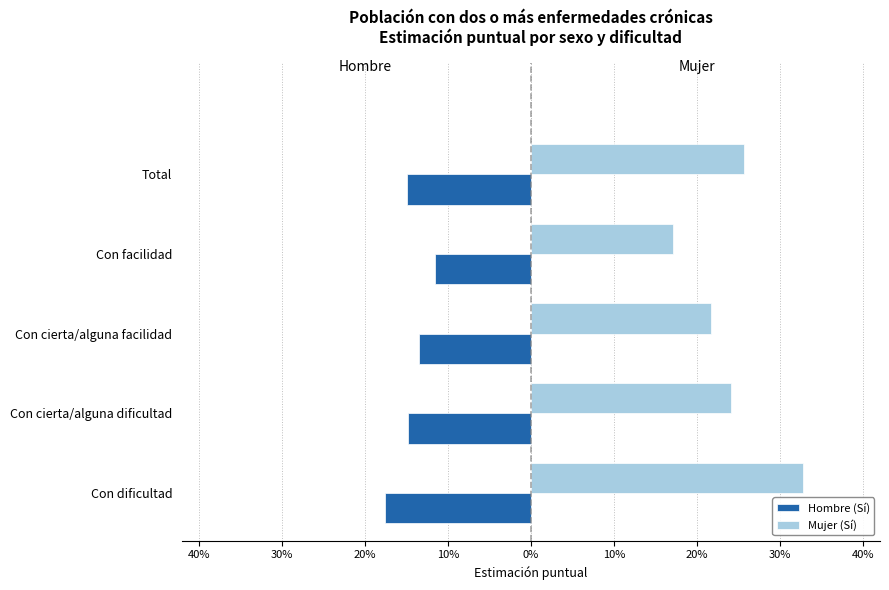

Reading left to right, extract all data points from this chart.

Hombre (Sí): -0.2	-0.1	-0.1	-0.1	-0.1
Mujer (Sí): 0.3	0.2	0.2	0.2	0.3